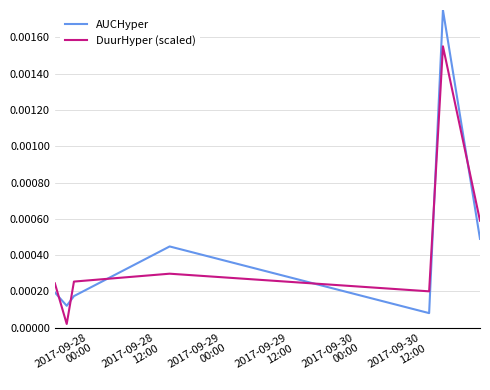

True or false: AUCHyper has more than 0 points higher than both neighbors.

True